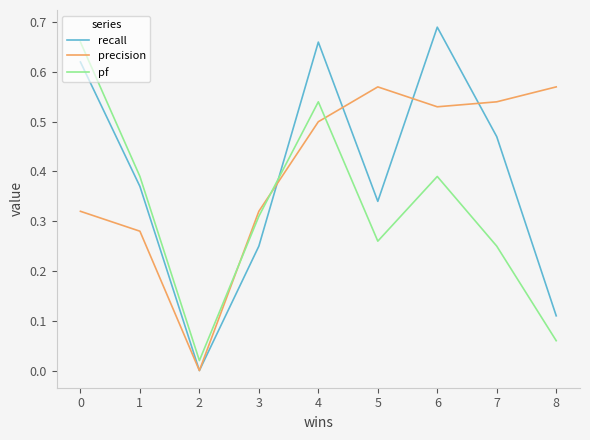

How many intersections are there between pf and recall?

1